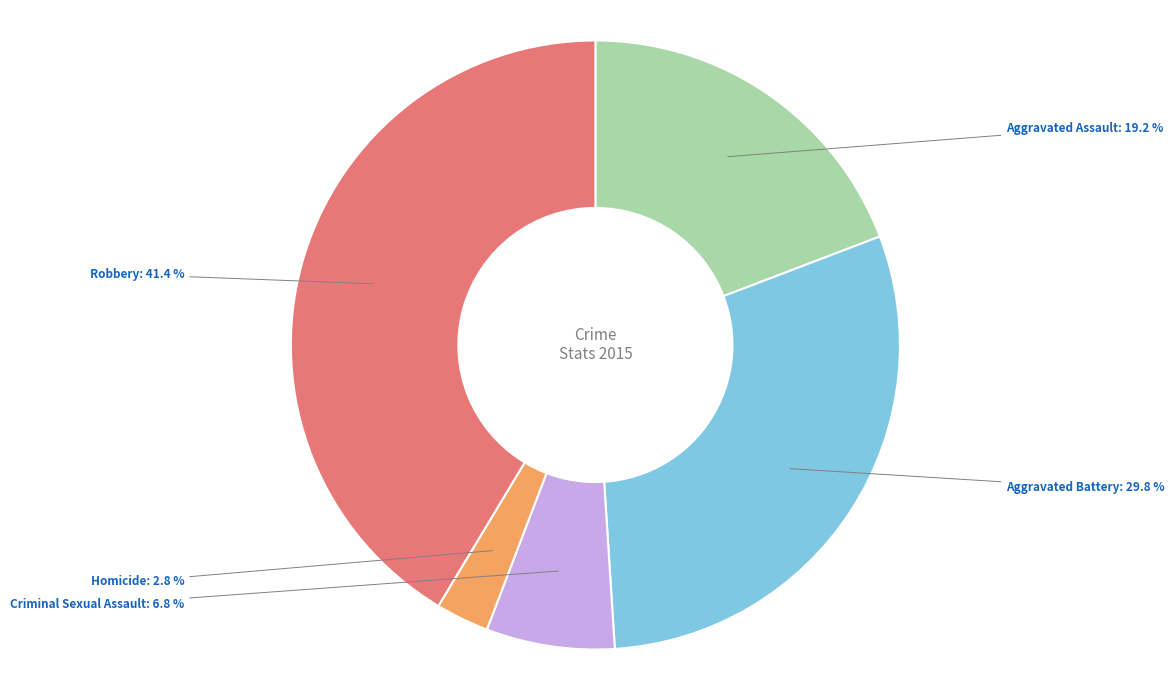

The Homicide slice represents 3% of the pie. True or false?

True